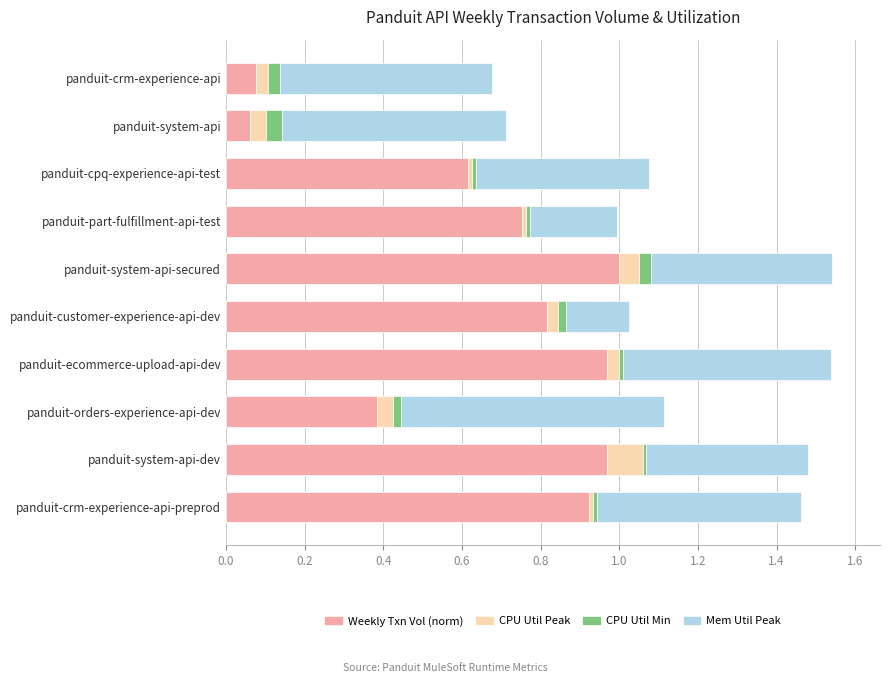

Is it true that CPU Utilization Peak equals 0.0 at panduit-system-api?

True